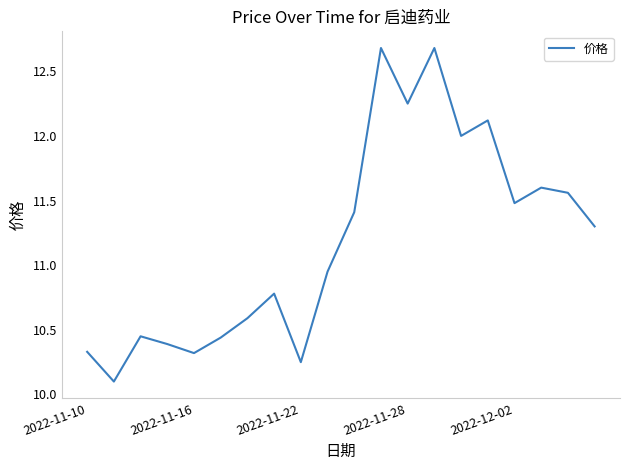

How many series are shown in this chart?

1